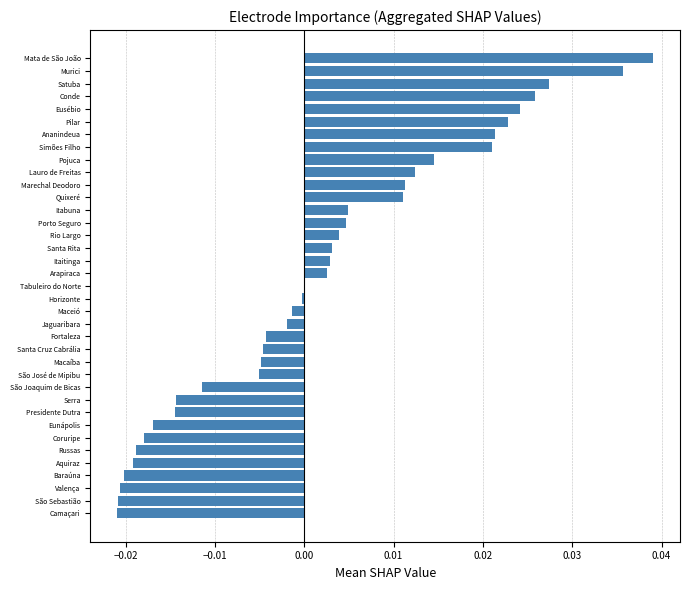

The chart shows a value of -0.0 at São José de Mipibu. True or false?

True